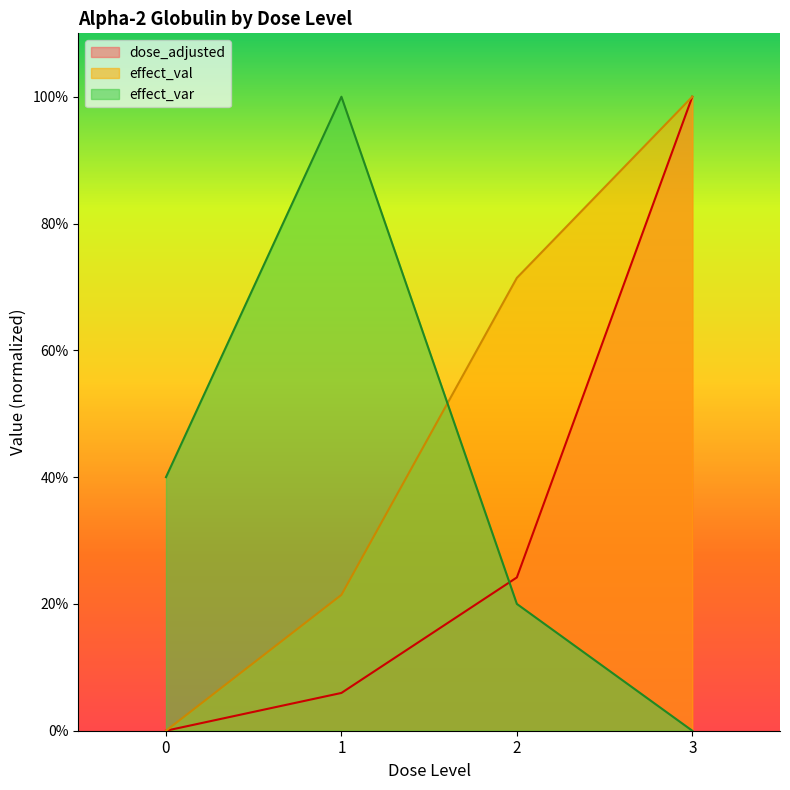

Count the number of categories in the chart.

4